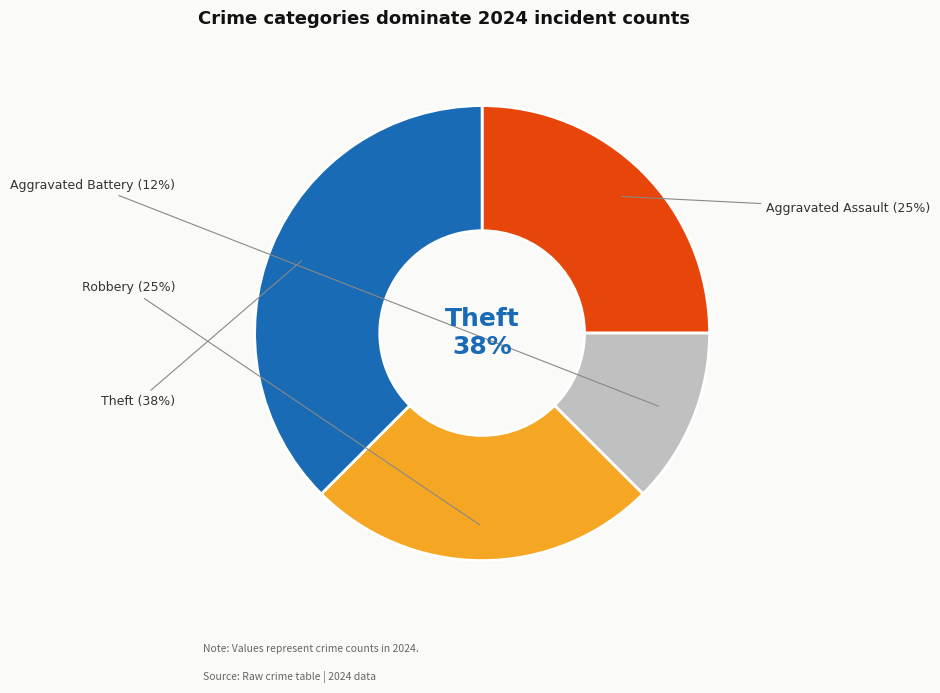

How many segments does this pie chart have?

4